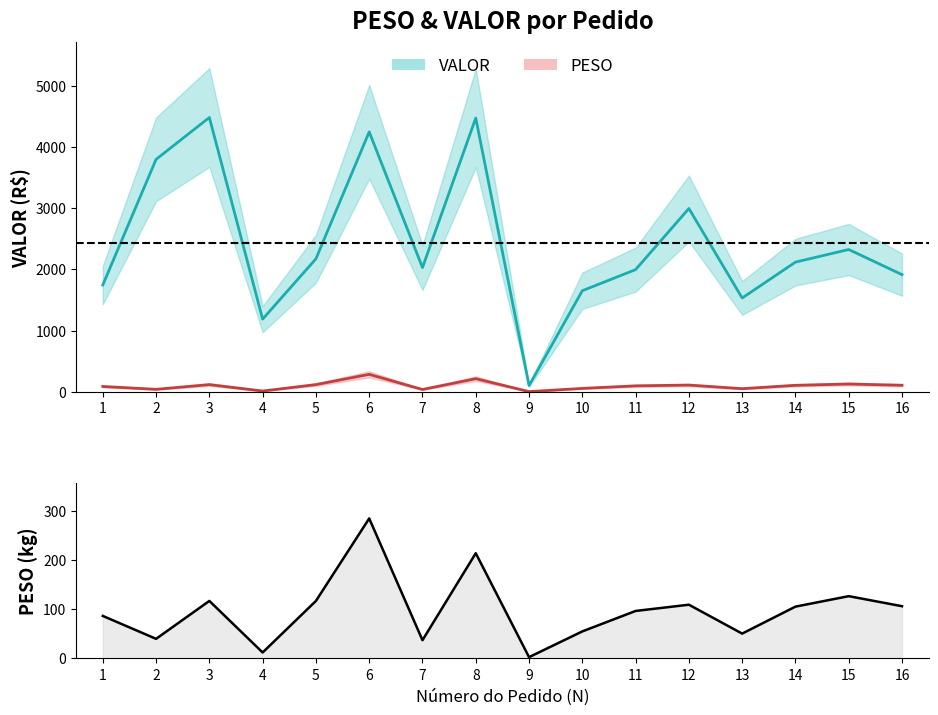

The value at 14 is 63.2. True or false?

False